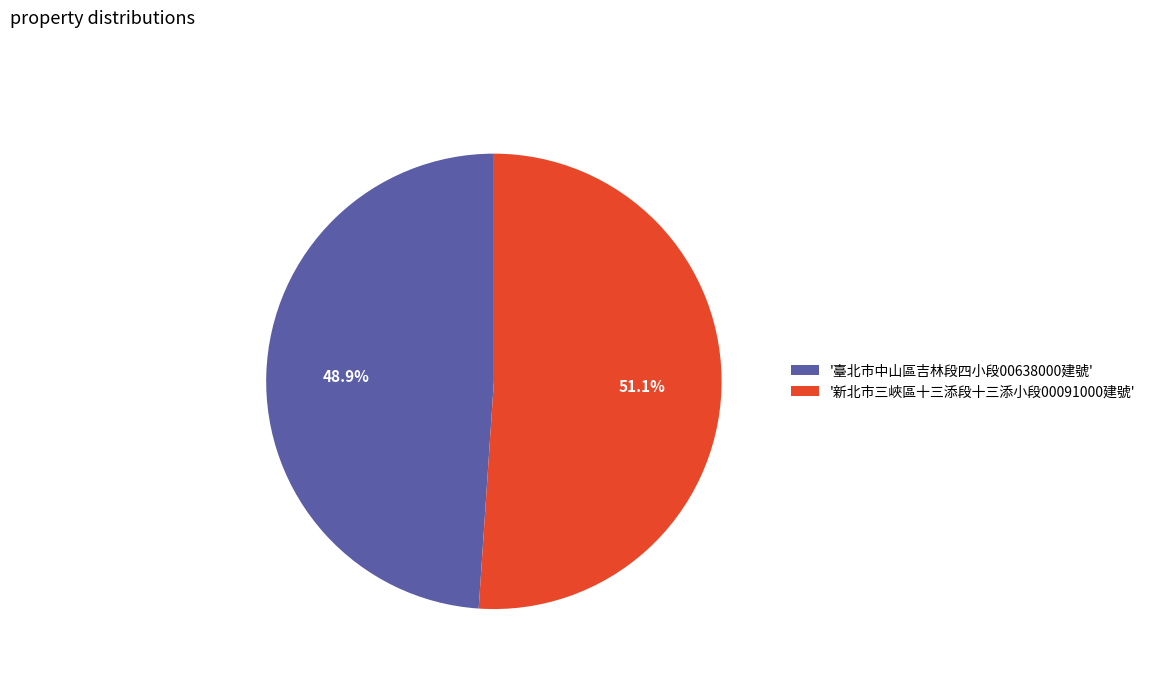

Rank the categories by value from highest to lowest.

'新北市三峽區十三添段十三添小段00091000建號', '臺北市中山區吉林段四小段00638000建號'